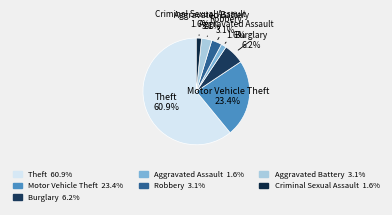

To the nearest percent, what is the combined percentage of Burglary and Criminal Sexual Assault?

8%